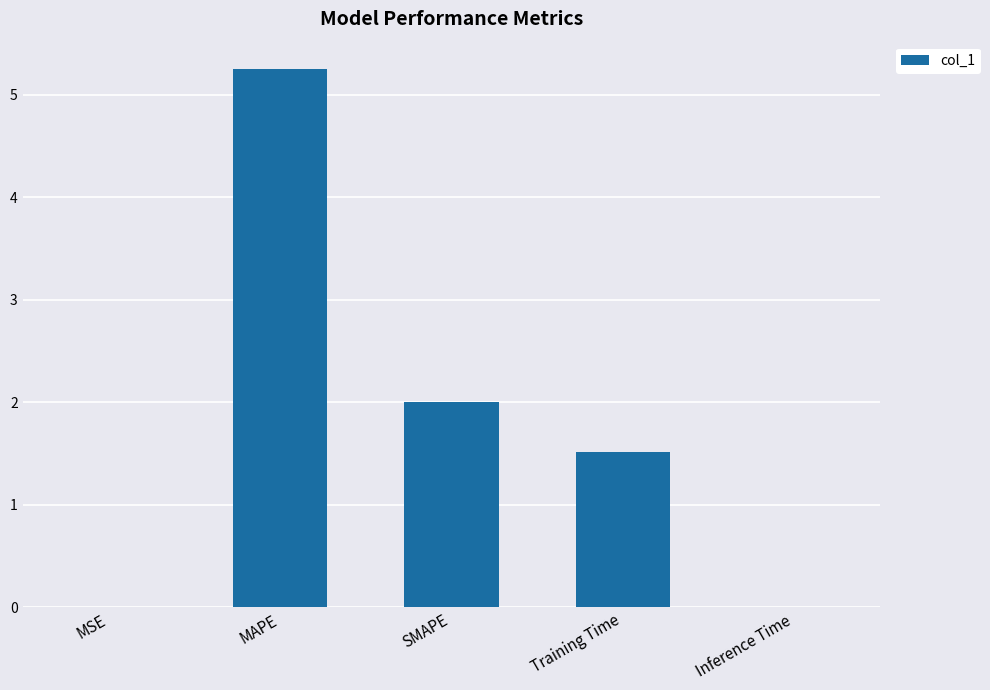

Does the chart contain stacked bars?

No